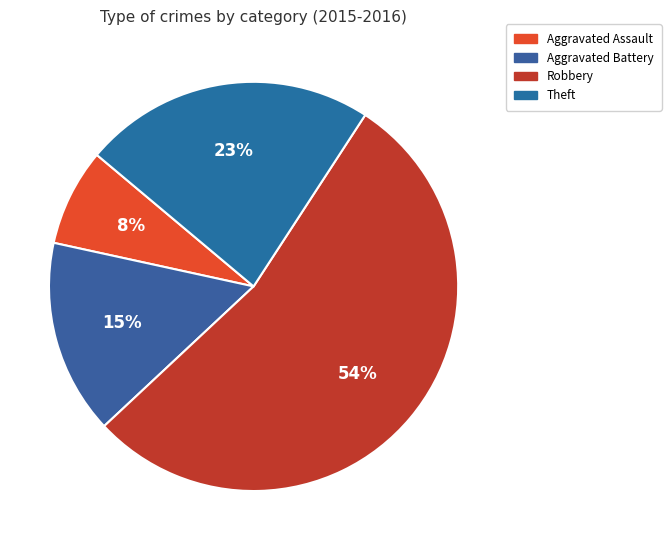

Is it true that Robbery is 45% of the pie?

False